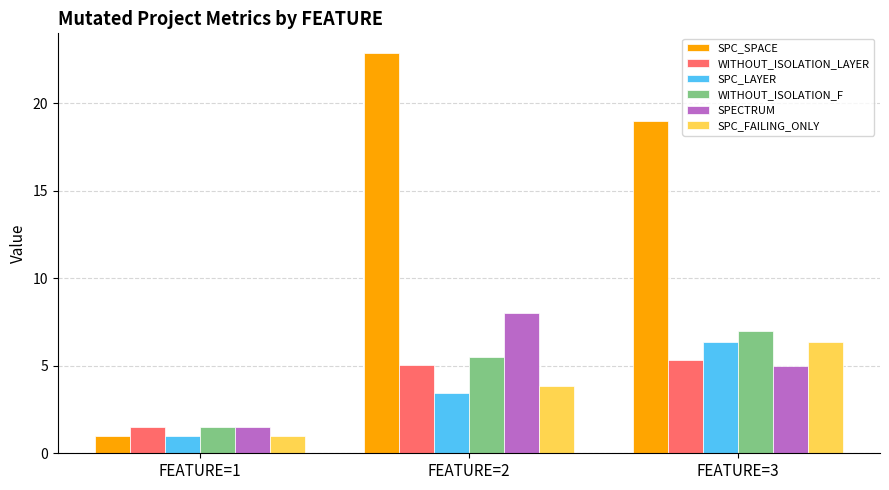

How many data points does each series have?

3